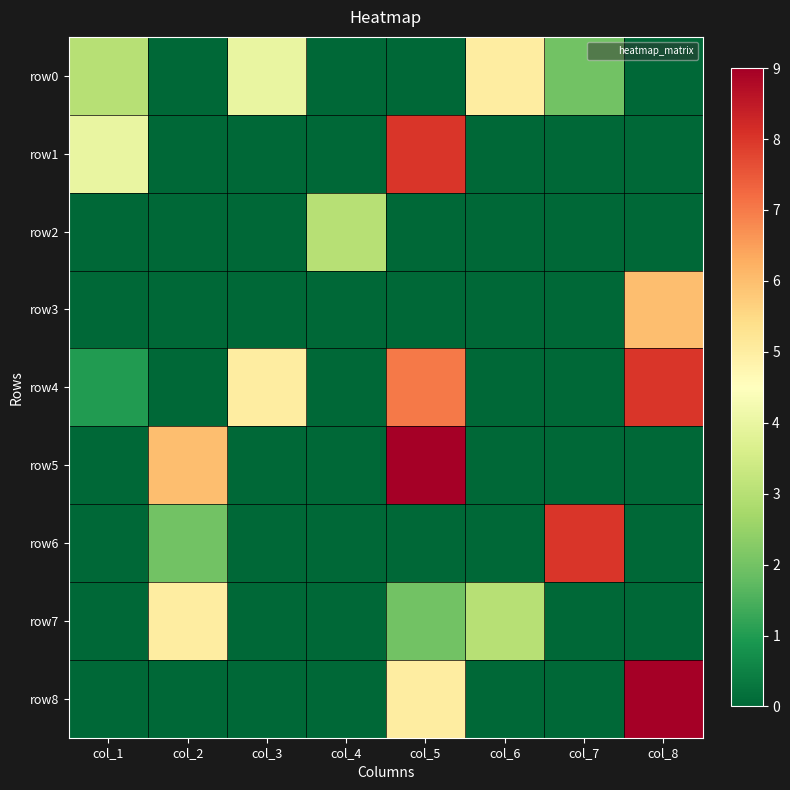

Reading left to right, list all the values displayed in this chart.

row0: col_1=3	col_2=0	col_3=4	col_4=0	col_5=0	col_6=5	col_7=2	col_8=0
row1: col_1=4	col_2=0	col_3=0	col_4=0	col_5=8	col_6=0	col_7=0	col_8=0
row2: col_1=0	col_2=0	col_3=0	col_4=3	col_5=0	col_6=0	col_7=0	col_8=0
row3: col_1=0	col_2=0	col_3=0	col_4=0	col_5=0	col_6=0	col_7=0	col_8=6
row4: col_1=1	col_2=0	col_3=5	col_4=0	col_5=7	col_6=0	col_7=0	col_8=8
row5: col_1=0	col_2=6	col_3=0	col_4=0	col_5=9	col_6=0	col_7=0	col_8=0
row6: col_1=0	col_2=2	col_3=0	col_4=0	col_5=0	col_6=0	col_7=8	col_8=0
row7: col_1=0	col_2=5	col_3=0	col_4=0	col_5=2	col_6=3	col_7=0	col_8=0
row8: col_1=0	col_2=0	col_3=0	col_4=0	col_5=5	col_6=0	col_7=0	col_8=9